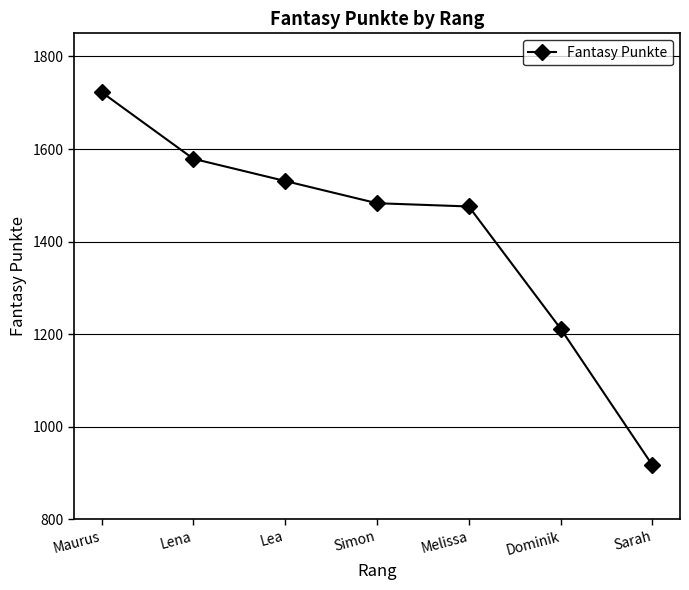

Reading left to right, transcribe all the data shown in this chart.

Maurus=1723	Lena=1579	Lea=1531	Simon=1483	Melissa=1476	Dominik=1212	Sarah=917